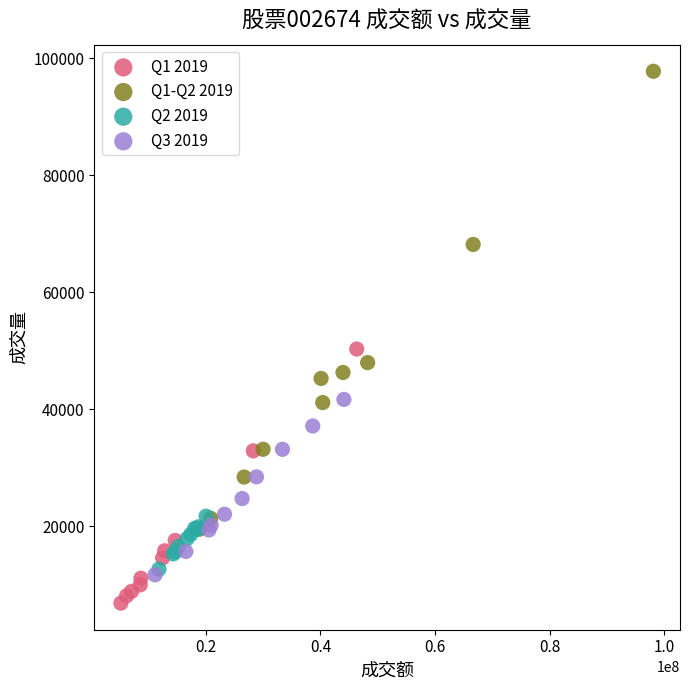

Which series reaches the minimum Y coordinate?

Q1 2019